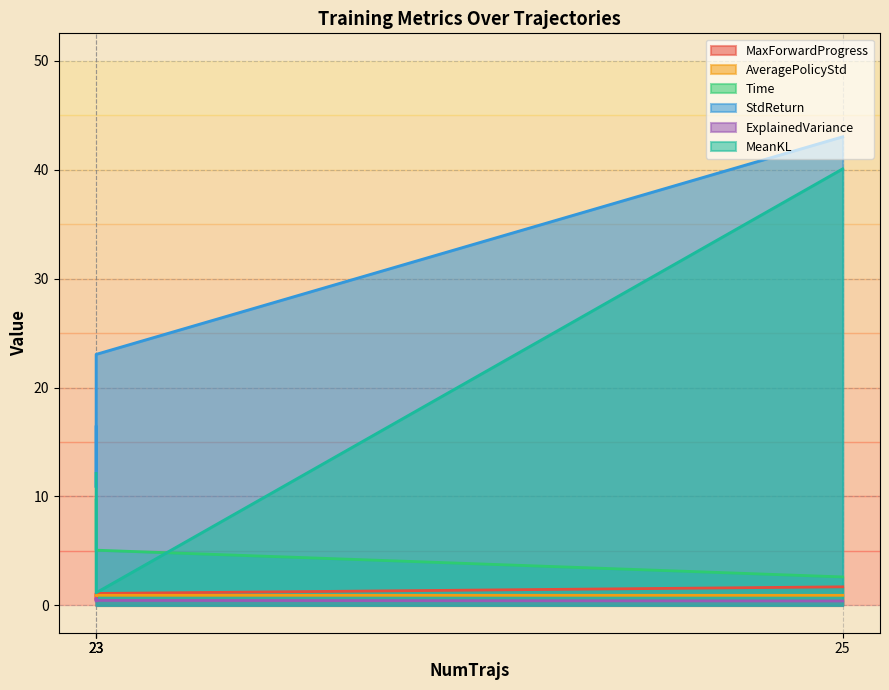

What are all the series names shown in the legend?

MaxForwardProgress, AveragePolicyStd, Time, StdReturn, ExplainedVariance, MeanKL